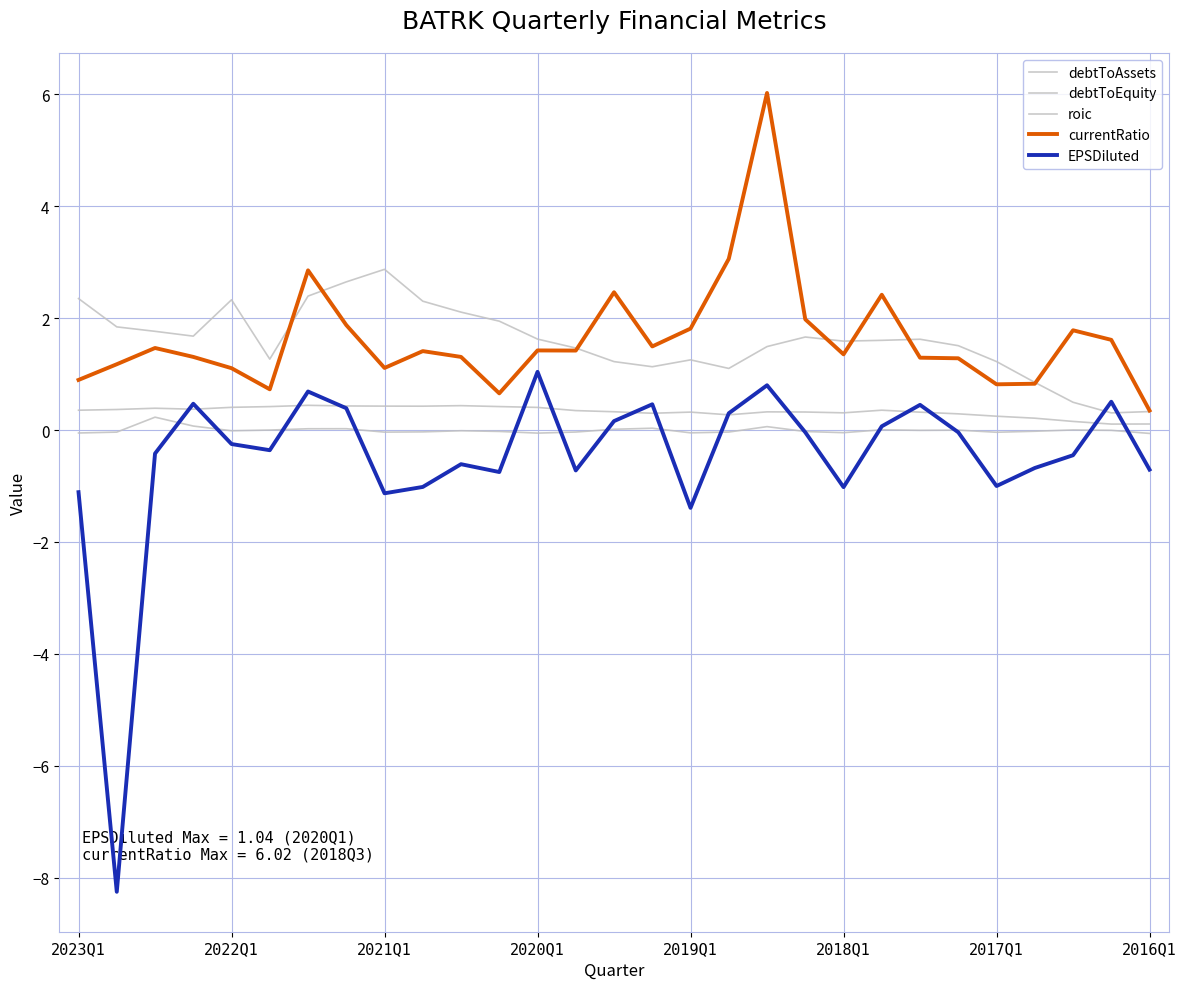

What is the difference between the maximum and minimum values in the currentRatio series?

5.7